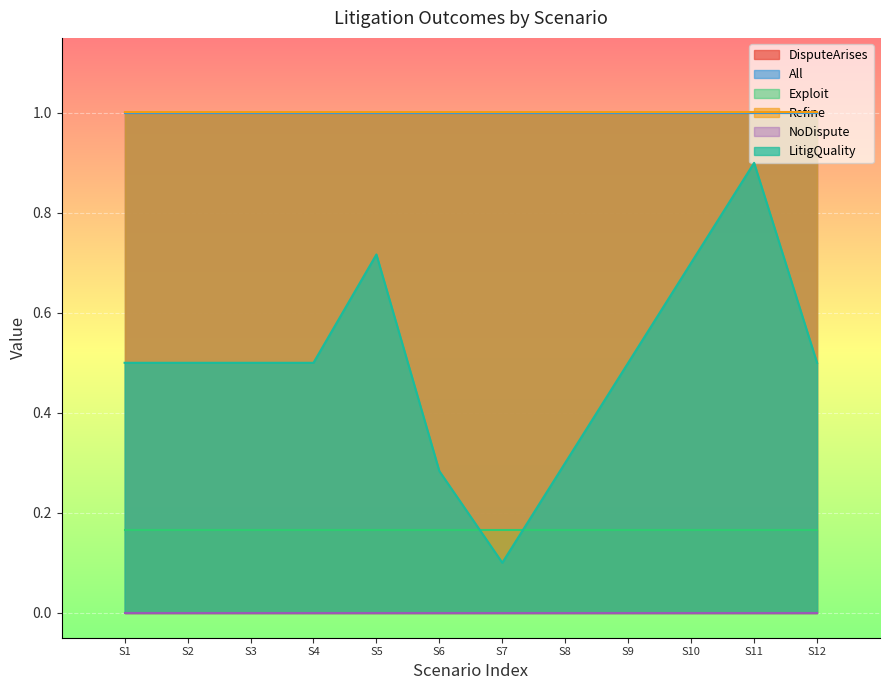

What value does the Refine series have at 12?

1.0